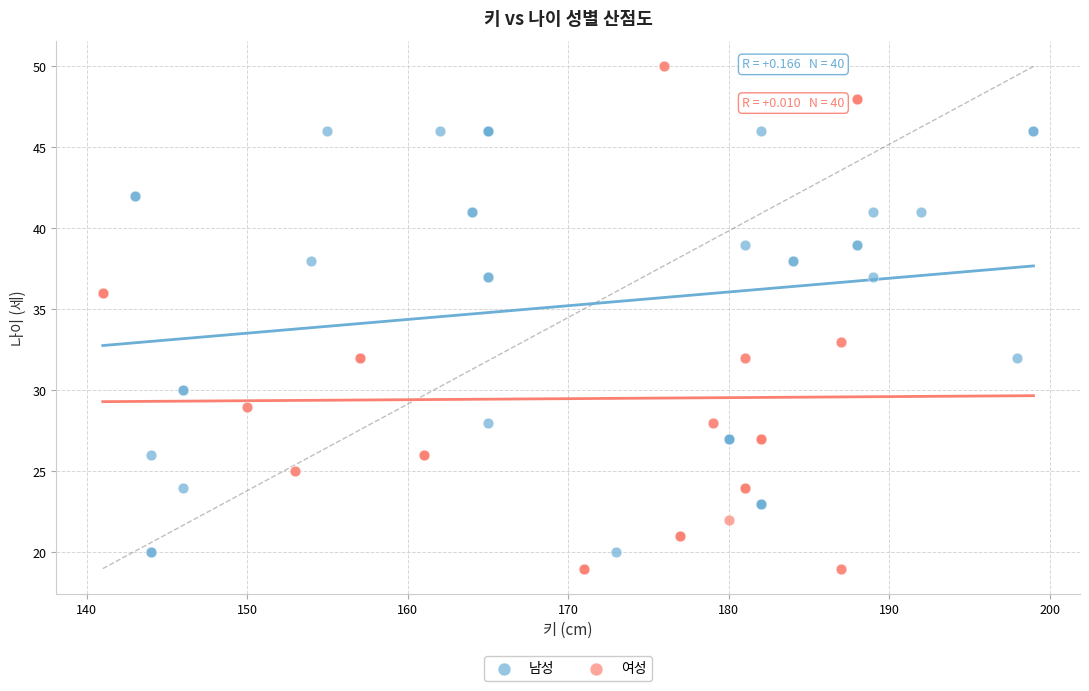

Which series reaches the minimum Y coordinate?

여성